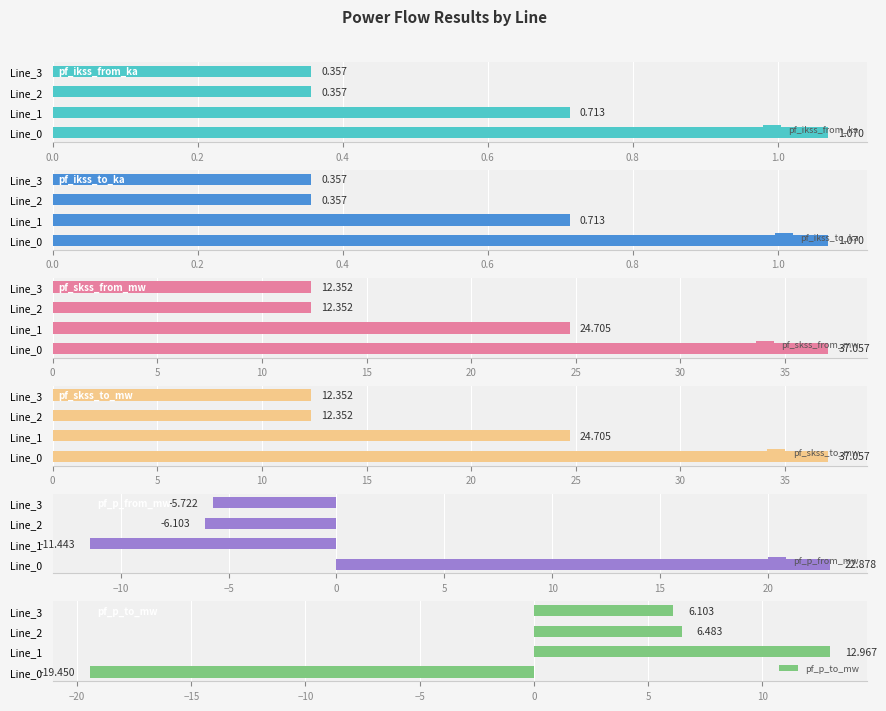

How many data points in pf_skss_from_mw are above 24?

2